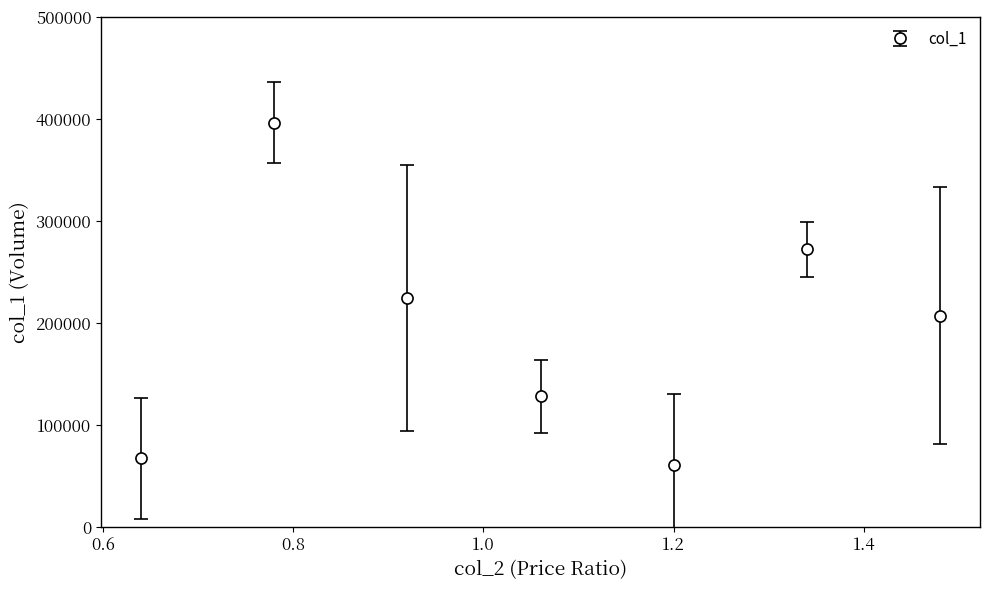

What is the sum of all values?

1356533.3